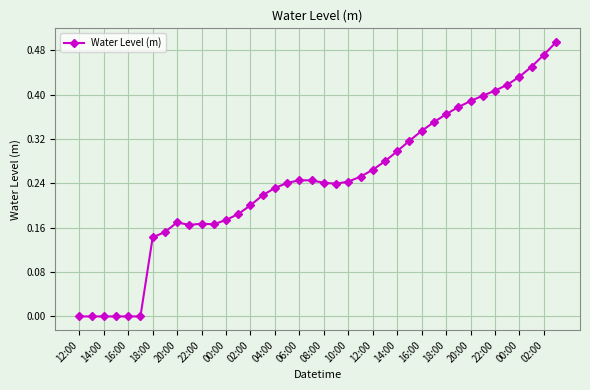

How many lines are shown in the chart?

1